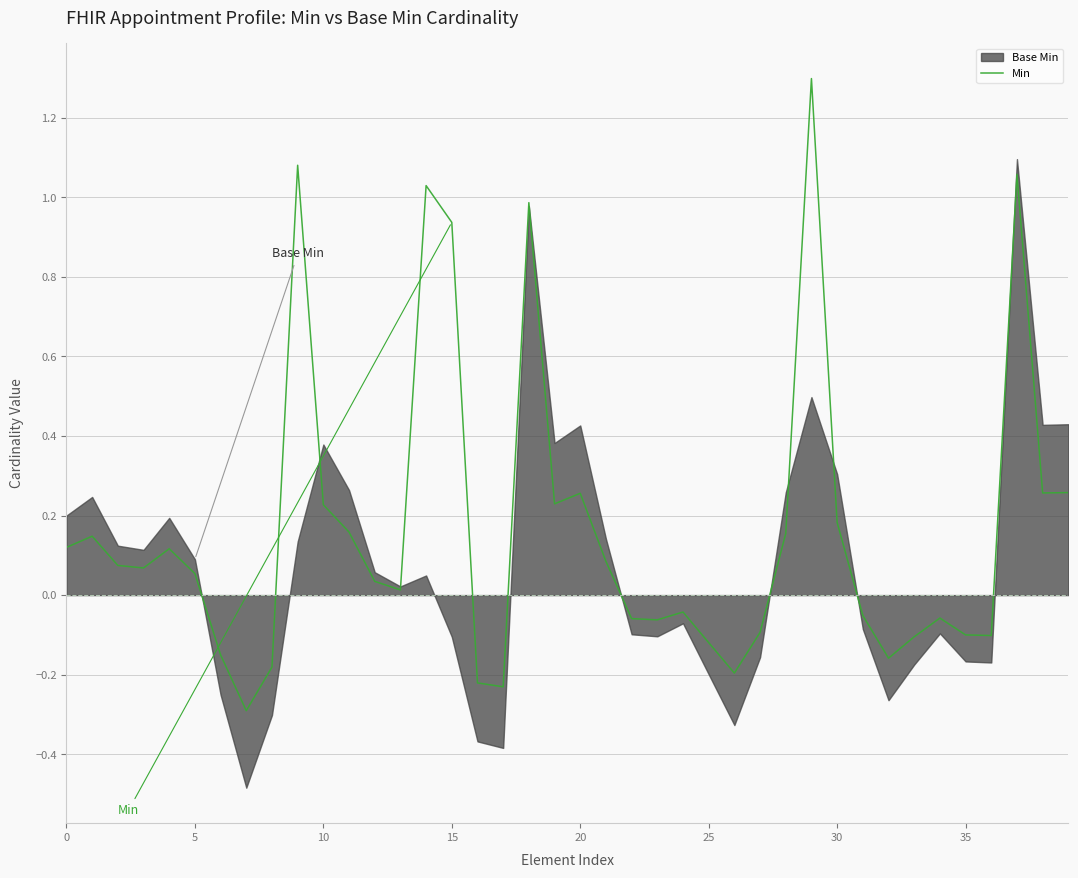

What is the lowest value of the Min series?

-0.3